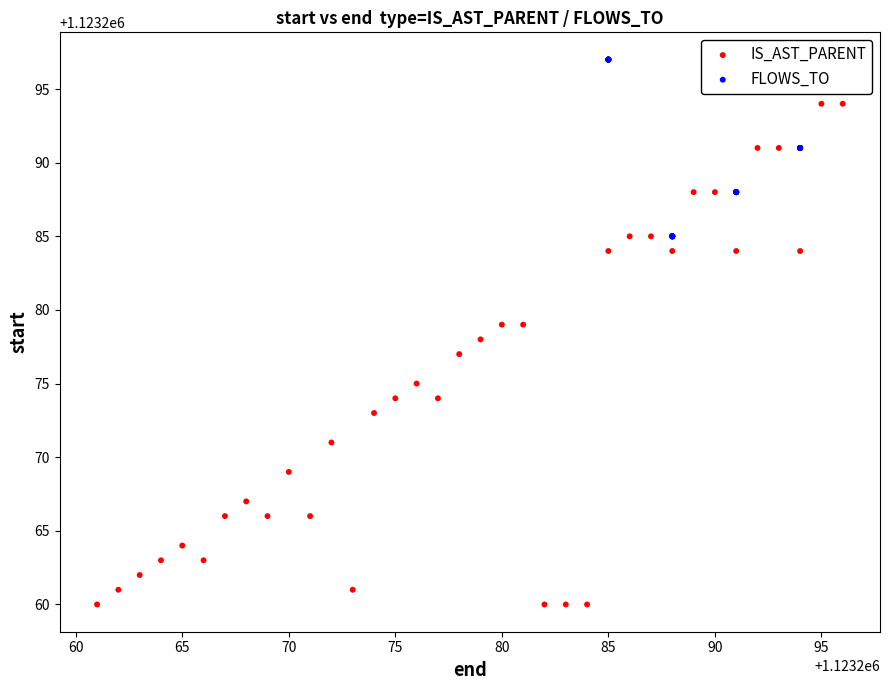

Which series reaches the maximum Y coordinate?

FLOWS_TO